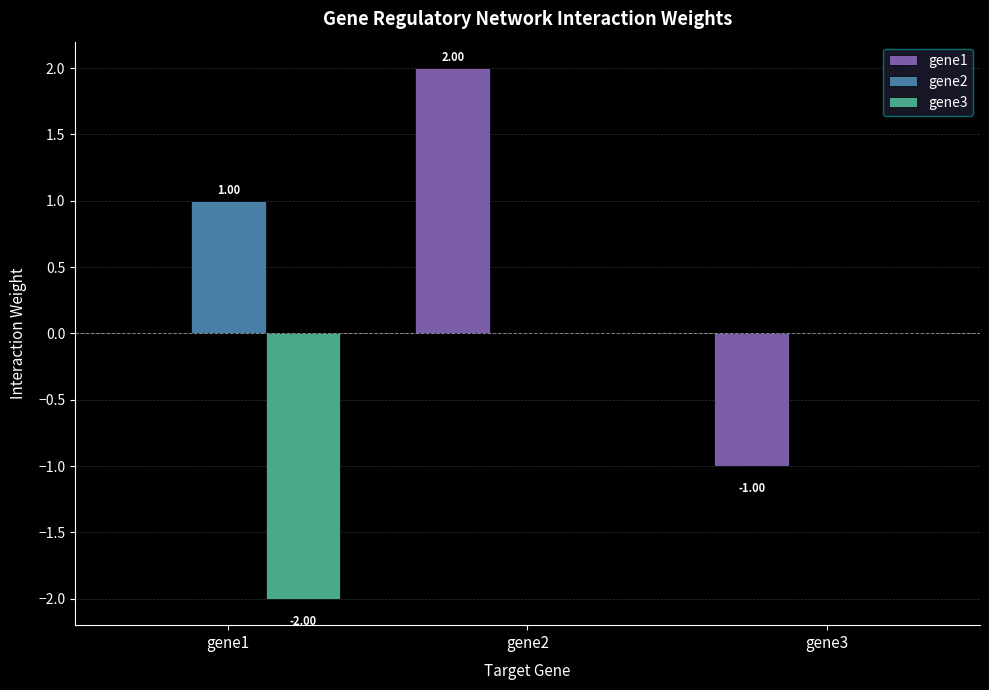

At which category is the sum across all series the highest?

gene2